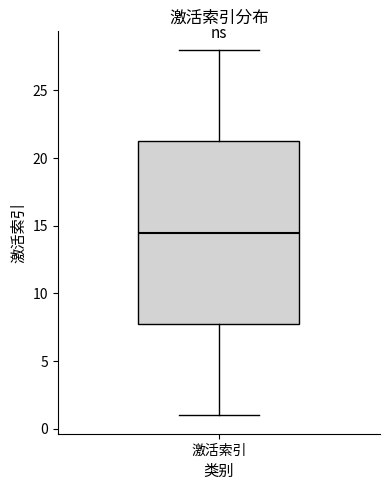

Where does the median line of the box for 激活索引 sit on the y-axis? The values are not printed on the chart, so give them approximately, as read against the axis.

14.5